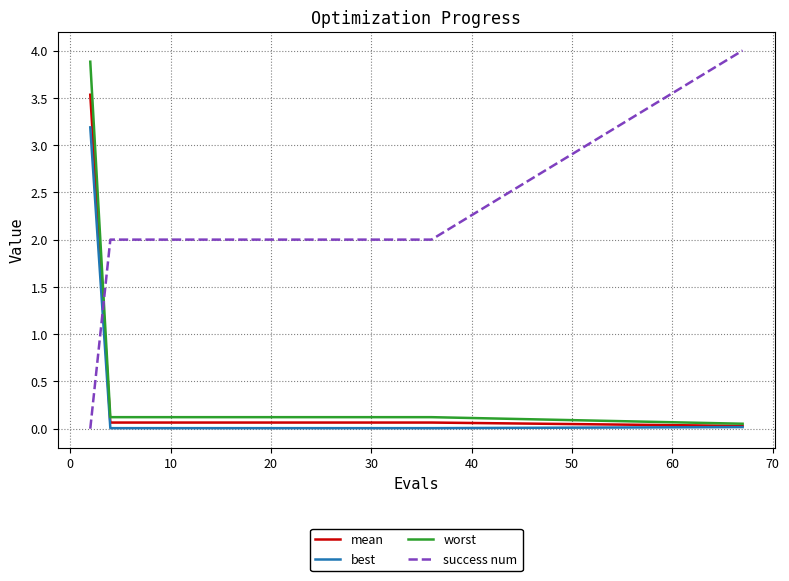

Which series has the largest total across all categories?

success num